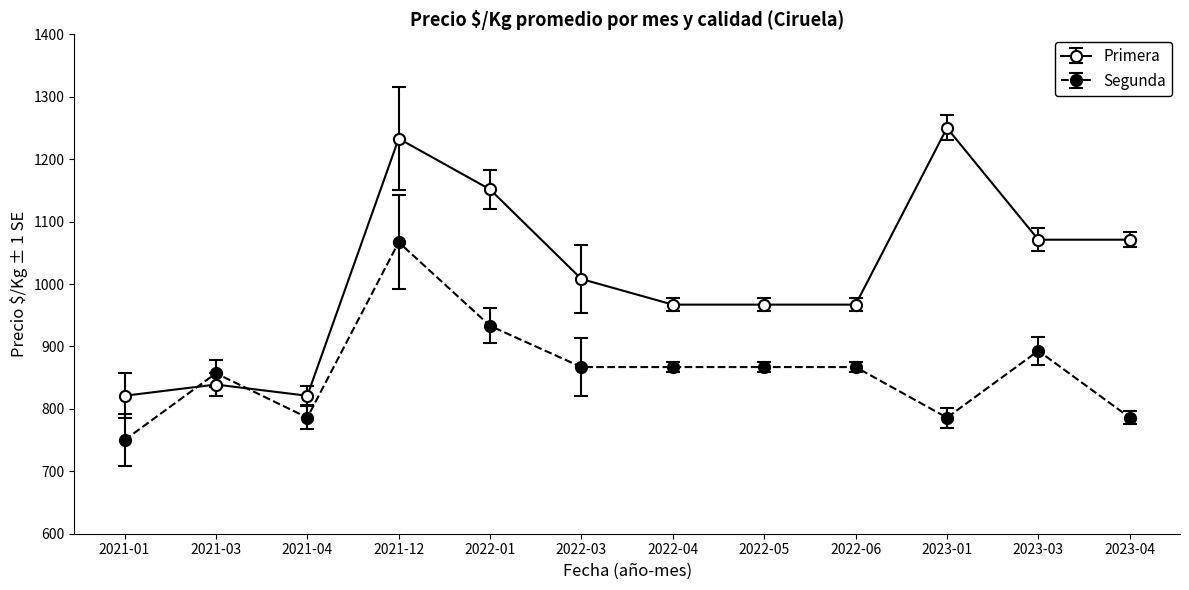

Which series changed the most between 2021-03 and 2021-12?

Primera